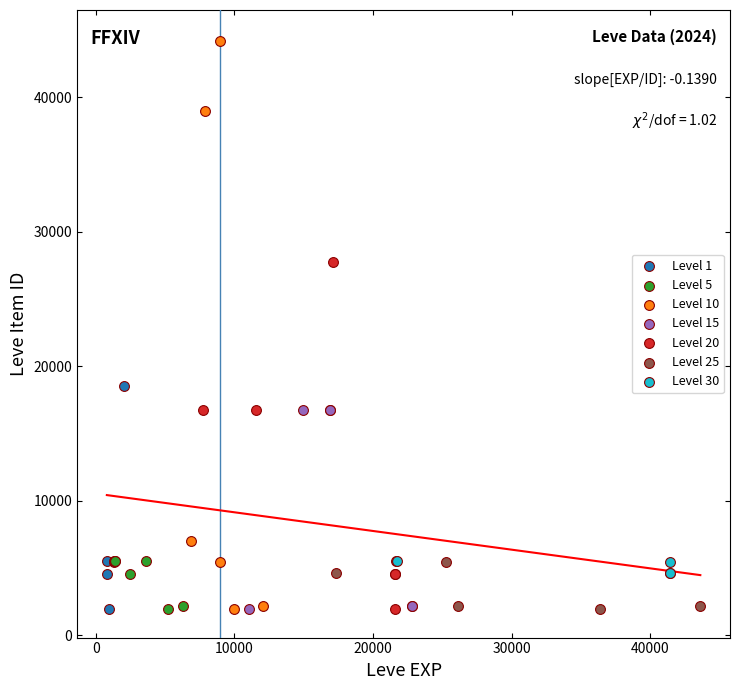

Which series has the widest spread of Y values?

Level 10